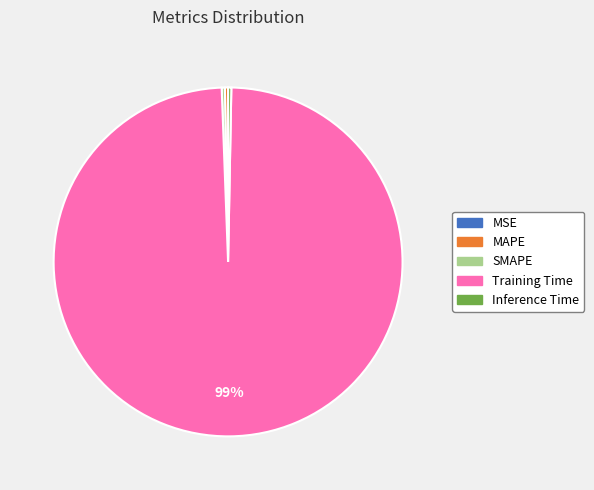

Does MAPE represent more than half of the total?

No